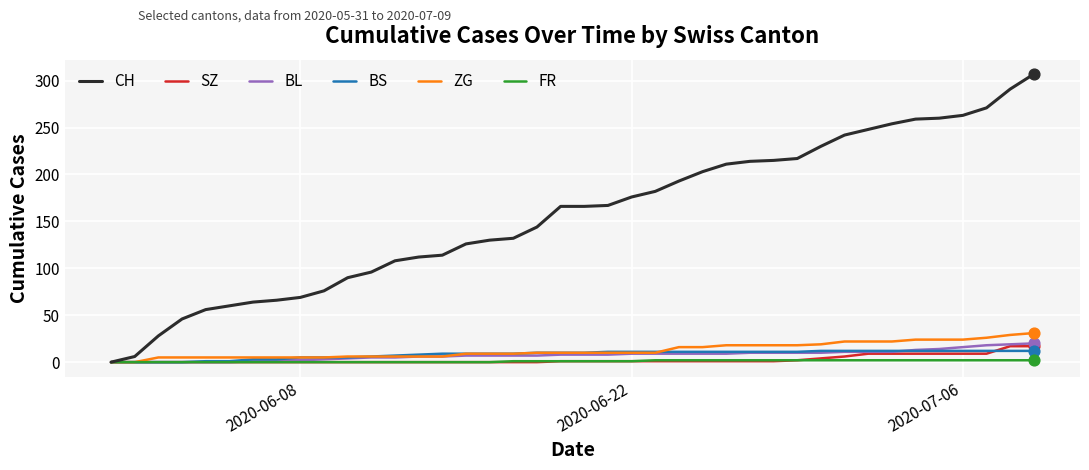

Which series has the largest total across all categories?

CH